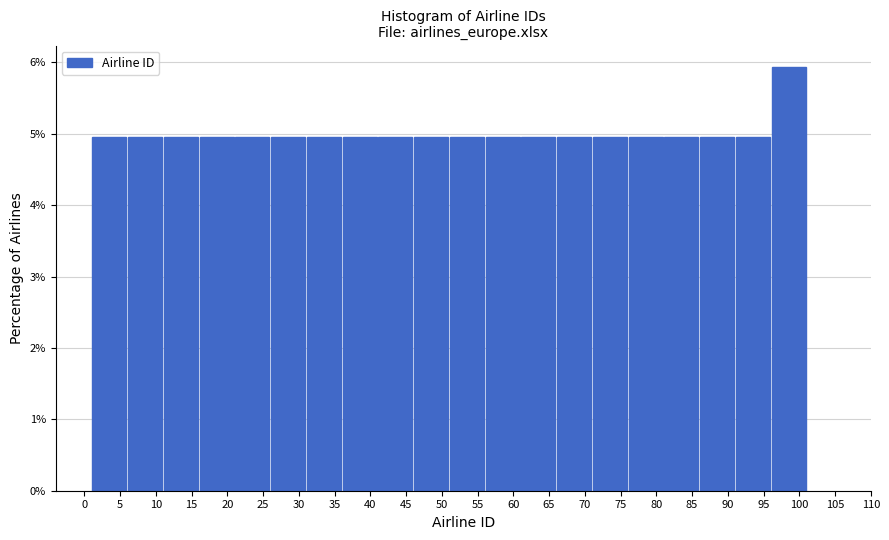

Which range on the x-axis has the tallest bar?

96 to 101